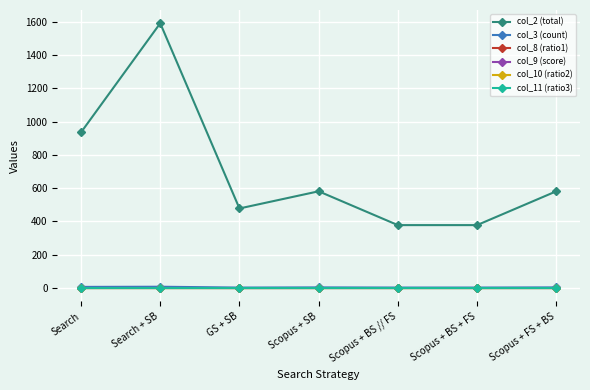

What is the difference between the highest and lowest values at Scopus + FS + BS?

581.0